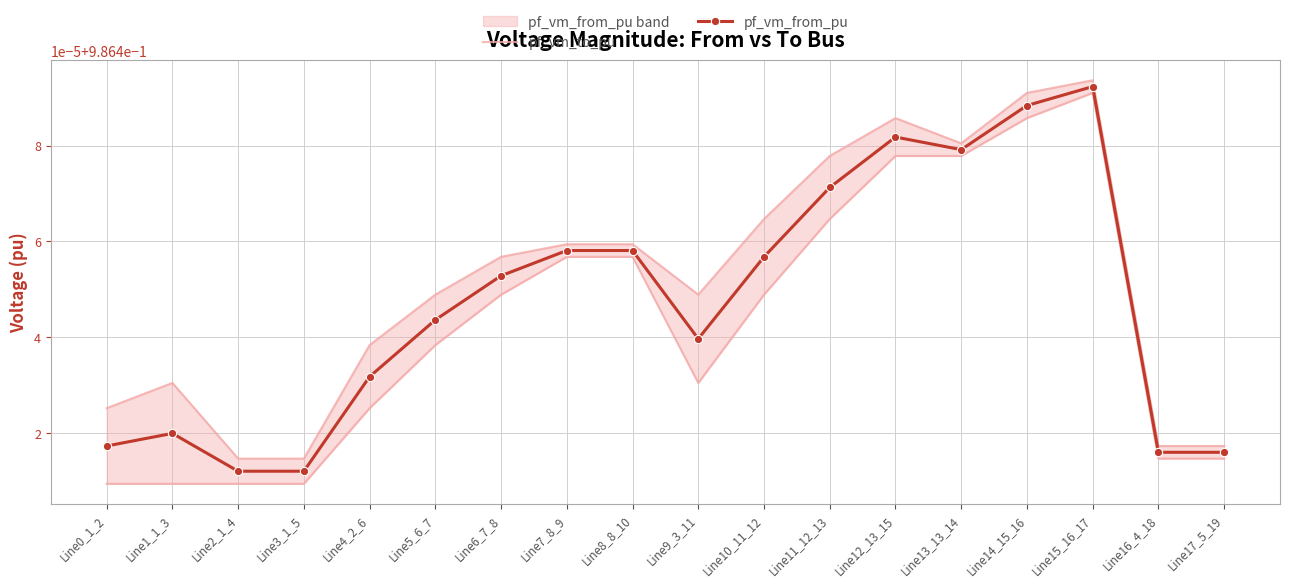

What position from the left is Line2_1_4?

3